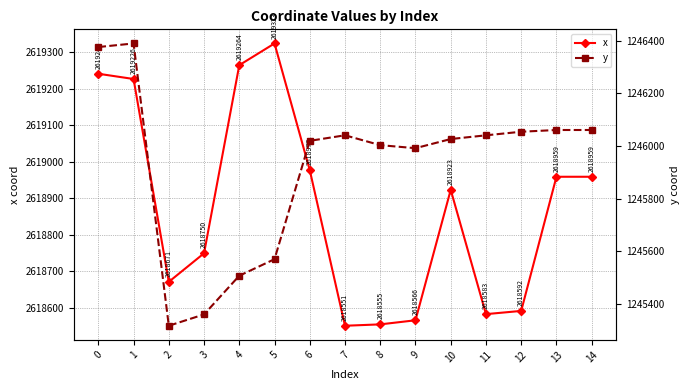

Between 13 and 9, which is larger?

13